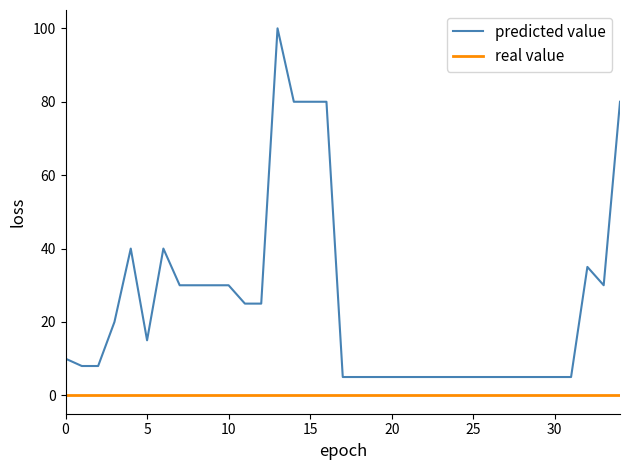

Rank the series by their maximum value, from highest to lowest.

predicted value, real value